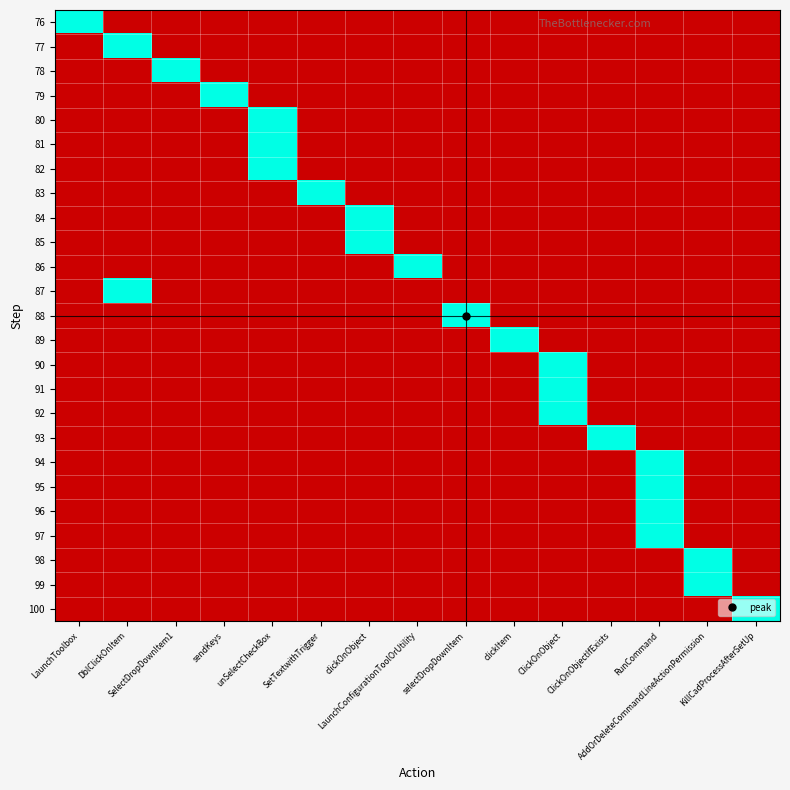

Reading left to right, what are all the values shown in this chart?

76: LaunchToolbox=1	DblClickOnItem=0	SelectDropDownItem1=0	sendKeys=0	unSelectCheckBox=0	SetTextwithTrigger=0	clickOnObject=0	LaunchConfigurationToolOrUtility=0	selectDropDownItem=0	clickItem=0	ClickOnObject=0	ClickOnObjectIfExists=0	RunCommand=0	AddOrDeleteCommandLineActionPermission=0	KillCadProcessAfterSetUp=0
77: LaunchToolbox=0	DblClickOnItem=1	SelectDropDownItem1=0	sendKeys=0	unSelectCheckBox=0	SetTextwithTrigger=0	clickOnObject=0	LaunchConfigurationToolOrUtility=0	selectDropDownItem=0	clickItem=0	ClickOnObject=0	ClickOnObjectIfExists=0	RunCommand=0	AddOrDeleteCommandLineActionPermission=0	KillCadProcessAfterSetUp=0
78: LaunchToolbox=0	DblClickOnItem=0	SelectDropDownItem1=1	sendKeys=0	unSelectCheckBox=0	SetTextwithTrigger=0	clickOnObject=0	LaunchConfigurationToolOrUtility=0	selectDropDownItem=0	clickItem=0	ClickOnObject=0	ClickOnObjectIfExists=0	RunCommand=0	AddOrDeleteCommandLineActionPermission=0	KillCadProcessAfterSetUp=0
79: LaunchToolbox=0	DblClickOnItem=0	SelectDropDownItem1=0	sendKeys=1	unSelectCheckBox=0	SetTextwithTrigger=0	clickOnObject=0	LaunchConfigurationToolOrUtility=0	selectDropDownItem=0	clickItem=0	ClickOnObject=0	ClickOnObjectIfExists=0	RunCommand=0	AddOrDeleteCommandLineActionPermission=0	KillCadProcessAfterSetUp=0
80: LaunchToolbox=0	DblClickOnItem=0	SelectDropDownItem1=0	sendKeys=0	unSelectCheckBox=1	SetTextwithTrigger=0	clickOnObject=0	LaunchConfigurationToolOrUtility=0	selectDropDownItem=0	clickItem=0	ClickOnObject=0	ClickOnObjectIfExists=0	RunCommand=0	AddOrDeleteCommandLineActionPermission=0	KillCadProcessAfterSetUp=0
81: LaunchToolbox=0	DblClickOnItem=0	SelectDropDownItem1=0	sendKeys=0	unSelectCheckBox=1	SetTextwithTrigger=0	clickOnObject=0	LaunchConfigurationToolOrUtility=0	selectDropDownItem=0	clickItem=0	ClickOnObject=0	ClickOnObjectIfExists=0	RunCommand=0	AddOrDeleteCommandLineActionPermission=0	KillCadProcessAfterSetUp=0
82: LaunchToolbox=0	DblClickOnItem=0	SelectDropDownItem1=0	sendKeys=0	unSelectCheckBox=1	SetTextwithTrigger=0	clickOnObject=0	LaunchConfigurationToolOrUtility=0	selectDropDownItem=0	clickItem=0	ClickOnObject=0	ClickOnObjectIfExists=0	RunCommand=0	AddOrDeleteCommandLineActionPermission=0	KillCadProcessAfterSetUp=0
83: LaunchToolbox=0	DblClickOnItem=0	SelectDropDownItem1=0	sendKeys=0	unSelectCheckBox=0	SetTextwithTrigger=1	clickOnObject=0	LaunchConfigurationToolOrUtility=0	selectDropDownItem=0	clickItem=0	ClickOnObject=0	ClickOnObjectIfExists=0	RunCommand=0	AddOrDeleteCommandLineActionPermission=0	KillCadProcessAfterSetUp=0
84: LaunchToolbox=0	DblClickOnItem=0	SelectDropDownItem1=0	sendKeys=0	unSelectCheckBox=0	SetTextwithTrigger=0	clickOnObject=1	LaunchConfigurationToolOrUtility=0	selectDropDownItem=0	clickItem=0	ClickOnObject=0	ClickOnObjectIfExists=0	RunCommand=0	AddOrDeleteCommandLineActionPermission=0	KillCadProcessAfterSetUp=0
85: LaunchToolbox=0	DblClickOnItem=0	SelectDropDownItem1=0	sendKeys=0	unSelectCheckBox=0	SetTextwithTrigger=0	clickOnObject=1	LaunchConfigurationToolOrUtility=0	selectDropDownItem=0	clickItem=0	ClickOnObject=0	ClickOnObjectIfExists=0	RunCommand=0	AddOrDeleteCommandLineActionPermission=0	KillCadProcessAfterSetUp=0
86: LaunchToolbox=0	DblClickOnItem=0	SelectDropDownItem1=0	sendKeys=0	unSelectCheckBox=0	SetTextwithTrigger=0	clickOnObject=0	LaunchConfigurationToolOrUtility=1	selectDropDownItem=0	clickItem=0	ClickOnObject=0	ClickOnObjectIfExists=0	RunCommand=0	AddOrDeleteCommandLineActionPermission=0	KillCadProcessAfterSetUp=0
87: LaunchToolbox=0	DblClickOnItem=1	SelectDropDownItem1=0	sendKeys=0	unSelectCheckBox=0	SetTextwithTrigger=0	clickOnObject=0	LaunchConfigurationToolOrUtility=0	selectDropDownItem=0	clickItem=0	ClickOnObject=0	ClickOnObjectIfExists=0	RunCommand=0	AddOrDeleteCommandLineActionPermission=0	KillCadProcessAfterSetUp=0
88: LaunchToolbox=0	DblClickOnItem=0	SelectDropDownItem1=0	sendKeys=0	unSelectCheckBox=0	SetTextwithTrigger=0	clickOnObject=0	LaunchConfigurationToolOrUtility=0	selectDropDownItem=1	clickItem=0	ClickOnObject=0	ClickOnObjectIfExists=0	RunCommand=0	AddOrDeleteCommandLineActionPermission=0	KillCadProcessAfterSetUp=0
89: LaunchToolbox=0	DblClickOnItem=0	SelectDropDownItem1=0	sendKeys=0	unSelectCheckBox=0	SetTextwithTrigger=0	clickOnObject=0	LaunchConfigurationToolOrUtility=0	selectDropDownItem=0	clickItem=1	ClickOnObject=0	ClickOnObjectIfExists=0	RunCommand=0	AddOrDeleteCommandLineActionPermission=0	KillCadProcessAfterSetUp=0
90: LaunchToolbox=0	DblClickOnItem=0	SelectDropDownItem1=0	sendKeys=0	unSelectCheckBox=0	SetTextwithTrigger=0	clickOnObject=0	LaunchConfigurationToolOrUtility=0	selectDropDownItem=0	clickItem=0	ClickOnObject=1	ClickOnObjectIfExists=0	RunCommand=0	AddOrDeleteCommandLineActionPermission=0	KillCadProcessAfterSetUp=0
91: LaunchToolbox=0	DblClickOnItem=0	SelectDropDownItem1=0	sendKeys=0	unSelectCheckBox=0	SetTextwithTrigger=0	clickOnObject=0	LaunchConfigurationToolOrUtility=0	selectDropDownItem=0	clickItem=0	ClickOnObject=1	ClickOnObjectIfExists=0	RunCommand=0	AddOrDeleteCommandLineActionPermission=0	KillCadProcessAfterSetUp=0
92: LaunchToolbox=0	DblClickOnItem=0	SelectDropDownItem1=0	sendKeys=0	unSelectCheckBox=0	SetTextwithTrigger=0	clickOnObject=0	LaunchConfigurationToolOrUtility=0	selectDropDownItem=0	clickItem=0	ClickOnObject=1	ClickOnObjectIfExists=0	RunCommand=0	AddOrDeleteCommandLineActionPermission=0	KillCadProcessAfterSetUp=0
93: LaunchToolbox=0	DblClickOnItem=0	SelectDropDownItem1=0	sendKeys=0	unSelectCheckBox=0	SetTextwithTrigger=0	clickOnObject=0	LaunchConfigurationToolOrUtility=0	selectDropDownItem=0	clickItem=0	ClickOnObject=0	ClickOnObjectIfExists=1	RunCommand=0	AddOrDeleteCommandLineActionPermission=0	KillCadProcessAfterSetUp=0
94: LaunchToolbox=0	DblClickOnItem=0	SelectDropDownItem1=0	sendKeys=0	unSelectCheckBox=0	SetTextwithTrigger=0	clickOnObject=0	LaunchConfigurationToolOrUtility=0	selectDropDownItem=0	clickItem=0	ClickOnObject=0	ClickOnObjectIfExists=0	RunCommand=1	AddOrDeleteCommandLineActionPermission=0	KillCadProcessAfterSetUp=0
95: LaunchToolbox=0	DblClickOnItem=0	SelectDropDownItem1=0	sendKeys=0	unSelectCheckBox=0	SetTextwithTrigger=0	clickOnObject=0	LaunchConfigurationToolOrUtility=0	selectDropDownItem=0	clickItem=0	ClickOnObject=0	ClickOnObjectIfExists=0	RunCommand=1	AddOrDeleteCommandLineActionPermission=0	KillCadProcessAfterSetUp=0
96: LaunchToolbox=0	DblClickOnItem=0	SelectDropDownItem1=0	sendKeys=0	unSelectCheckBox=0	SetTextwithTrigger=0	clickOnObject=0	LaunchConfigurationToolOrUtility=0	selectDropDownItem=0	clickItem=0	ClickOnObject=0	ClickOnObjectIfExists=0	RunCommand=1	AddOrDeleteCommandLineActionPermission=0	KillCadProcessAfterSetUp=0
97: LaunchToolbox=0	DblClickOnItem=0	SelectDropDownItem1=0	sendKeys=0	unSelectCheckBox=0	SetTextwithTrigger=0	clickOnObject=0	LaunchConfigurationToolOrUtility=0	selectDropDownItem=0	clickItem=0	ClickOnObject=0	ClickOnObjectIfExists=0	RunCommand=1	AddOrDeleteCommandLineActionPermission=0	KillCadProcessAfterSetUp=0
98: LaunchToolbox=0	DblClickOnItem=0	SelectDropDownItem1=0	sendKeys=0	unSelectCheckBox=0	SetTextwithTrigger=0	clickOnObject=0	LaunchConfigurationToolOrUtility=0	selectDropDownItem=0	clickItem=0	ClickOnObject=0	ClickOnObjectIfExists=0	RunCommand=0	AddOrDeleteCommandLineActionPermission=1	KillCadProcessAfterSetUp=0
99: LaunchToolbox=0	DblClickOnItem=0	SelectDropDownItem1=0	sendKeys=0	unSelectCheckBox=0	SetTextwithTrigger=0	clickOnObject=0	LaunchConfigurationToolOrUtility=0	selectDropDownItem=0	clickItem=0	ClickOnObject=0	ClickOnObjectIfExists=0	RunCommand=0	AddOrDeleteCommandLineActionPermission=1	KillCadProcessAfterSetUp=0
100: LaunchToolbox=0	DblClickOnItem=0	SelectDropDownItem1=0	sendKeys=0	unSelectCheckBox=0	SetTextwithTrigger=0	clickOnObject=0	LaunchConfigurationToolOrUtility=0	selectDropDownItem=0	clickItem=0	ClickOnObject=0	ClickOnObjectIfExists=0	RunCommand=0	AddOrDeleteCommandLineActionPermission=0	KillCadProcessAfterSetUp=1